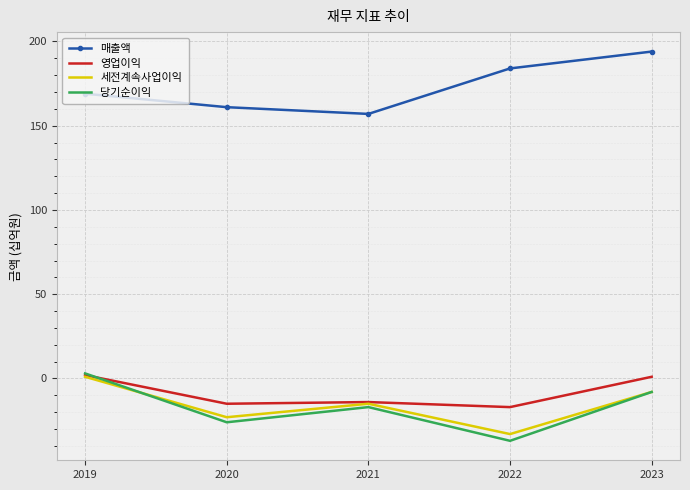

What is the maximum value for 매출액?

194